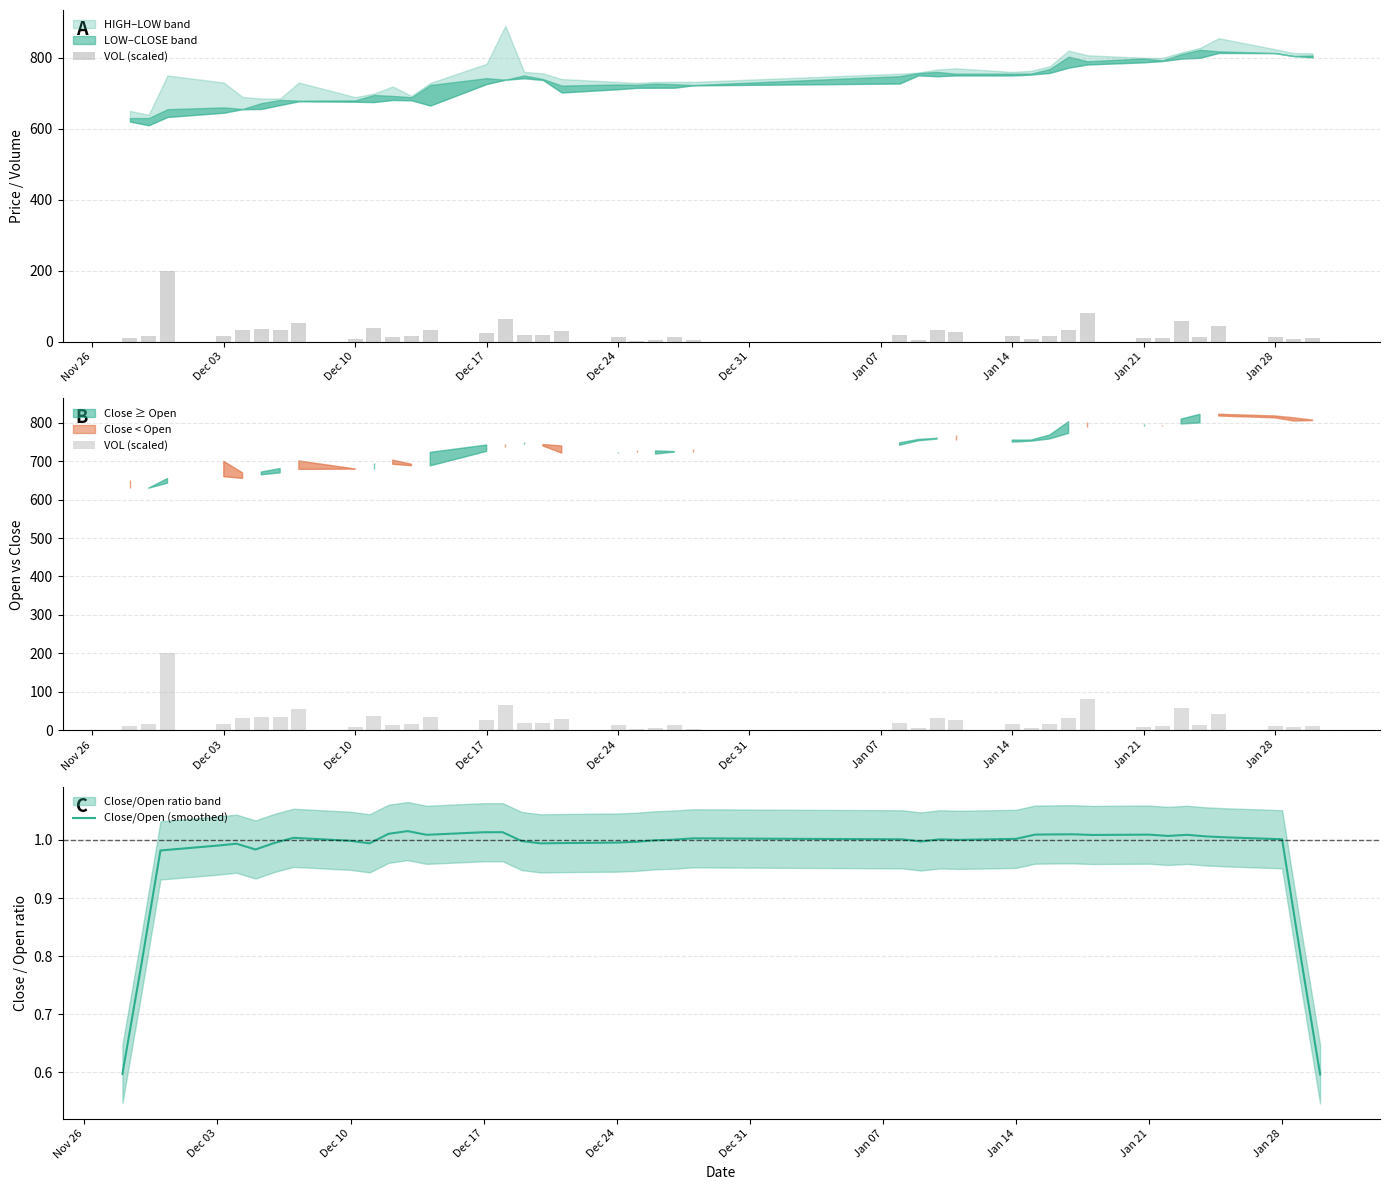

What is the value of the Close/Open (smoothed) bar at the 9th from the left?

1.0